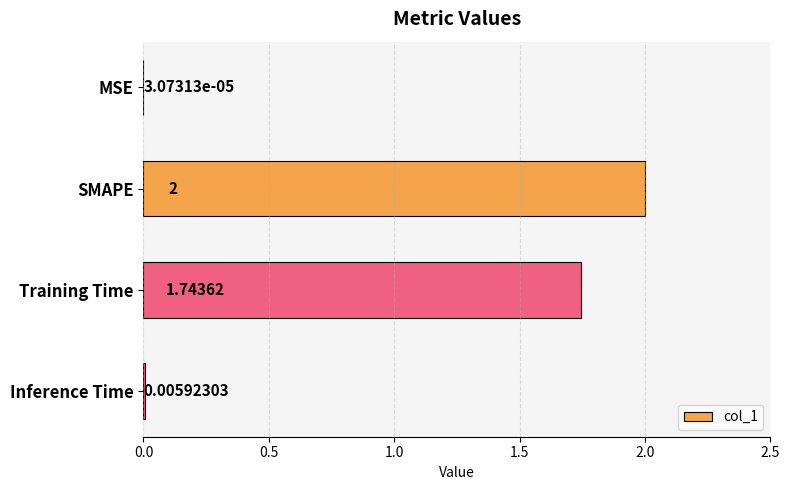

Which label corresponds to the largest value in the chart?

SMAPE